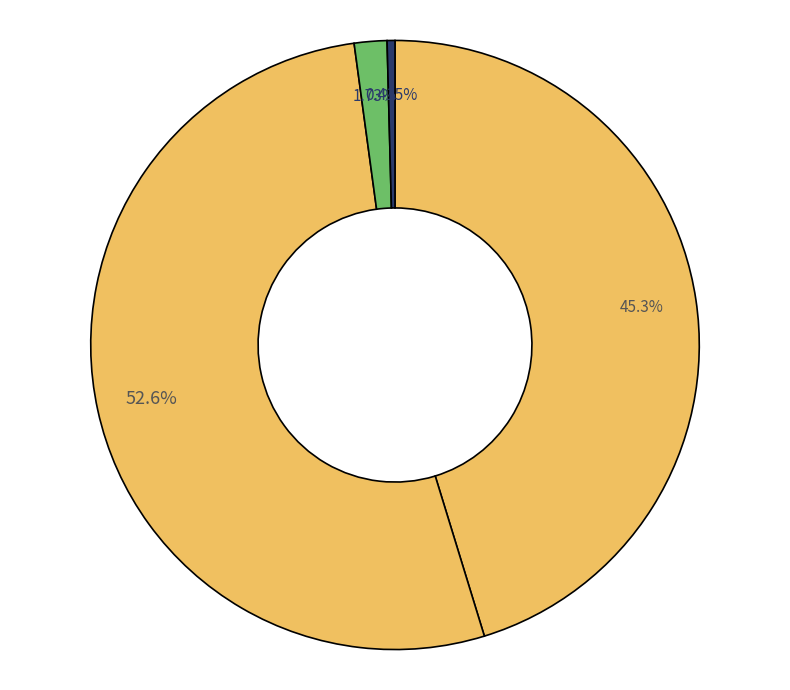

How many slices are in this pie chart?

4